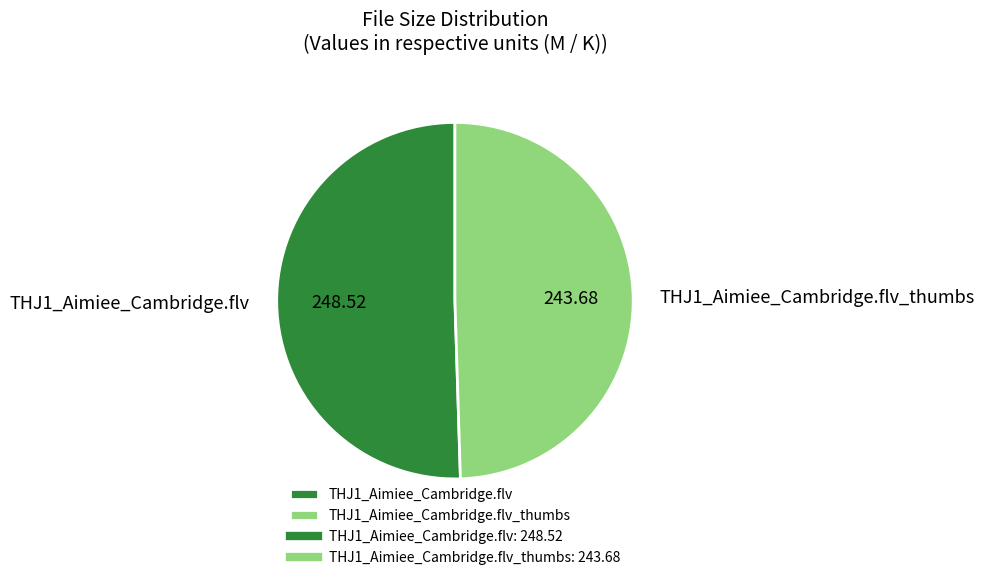

Combined, do THJ1_Aimiee_Cambridge.flv and THJ1_Aimiee_Cambridge.flv_thumbs account for over 50%?

Yes